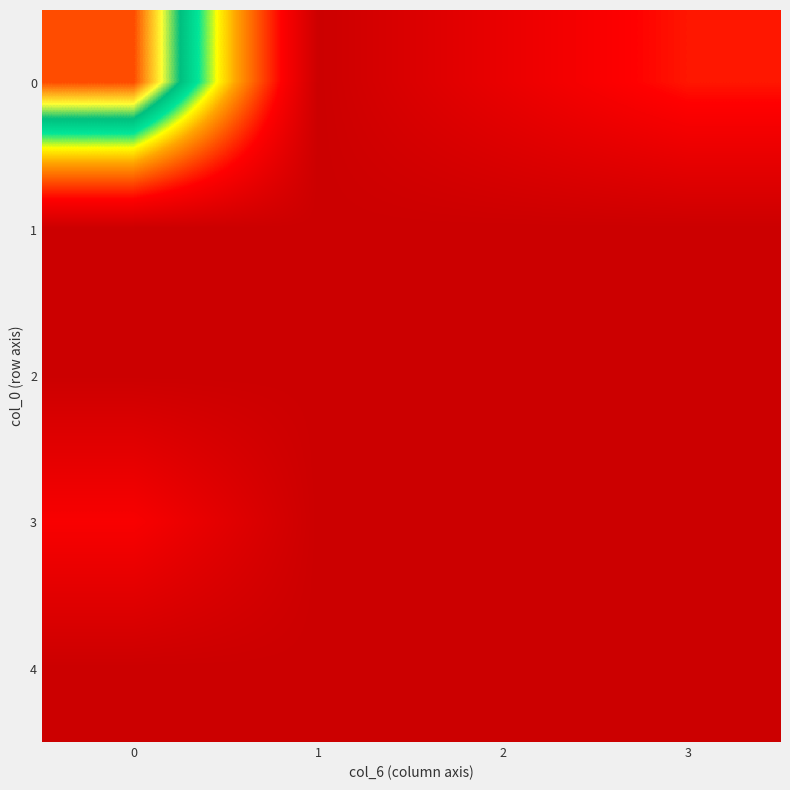

Rank the series at 0 from highest to lowest value.

0, 3, 1, 2, 4